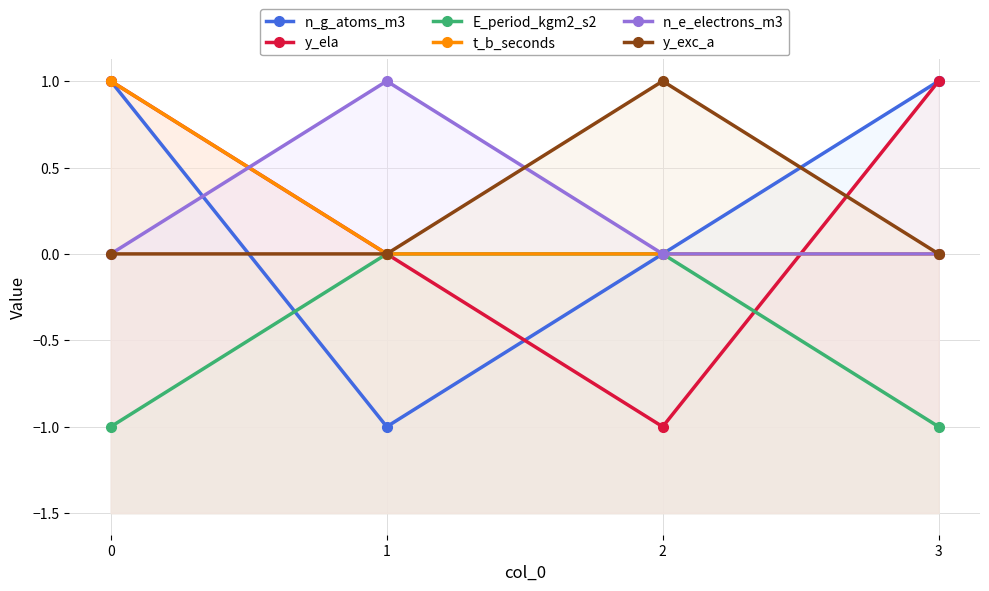

Does the chart have visible grid lines?

Yes